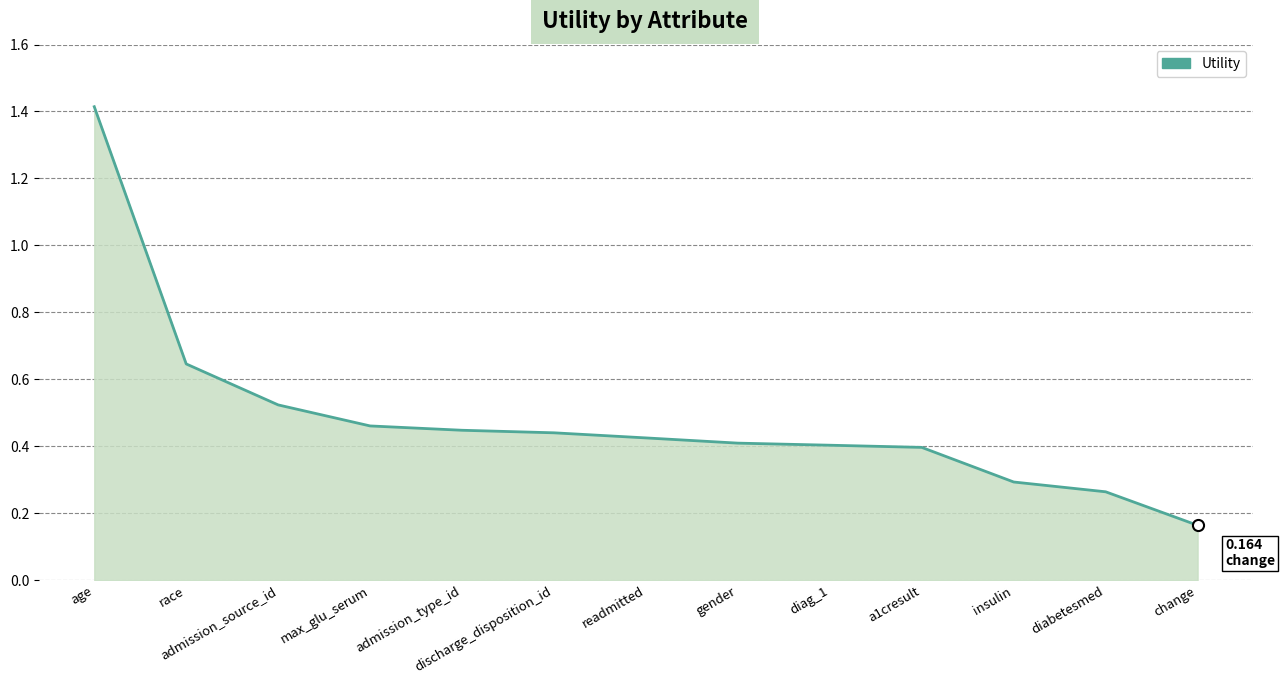

What is the maximum value shown in the chart?

1.4